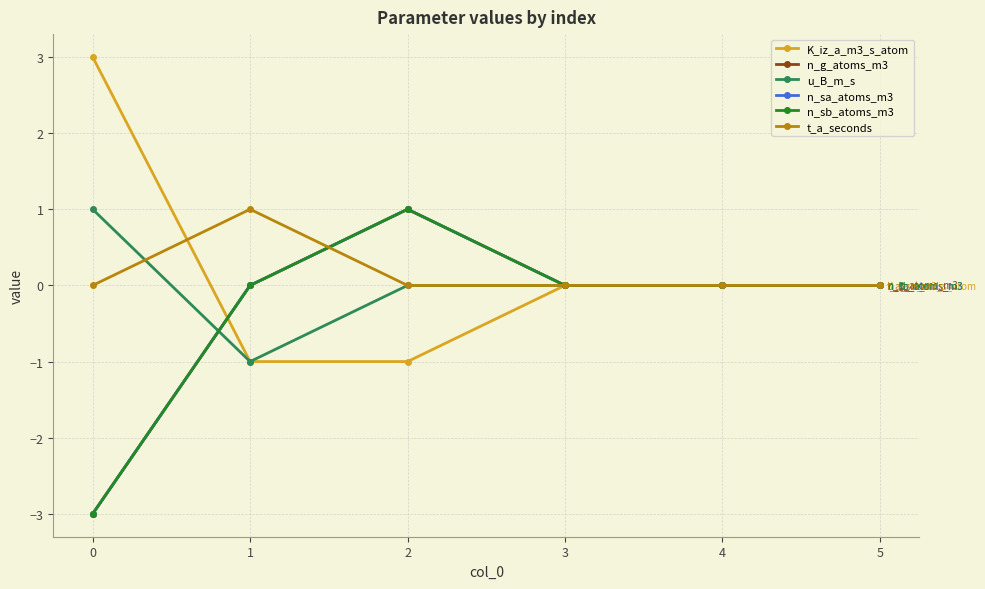

Where do n_sb_atoms_m3 and K_iz_a_m3_s_atom first cross each other?

0 and 1